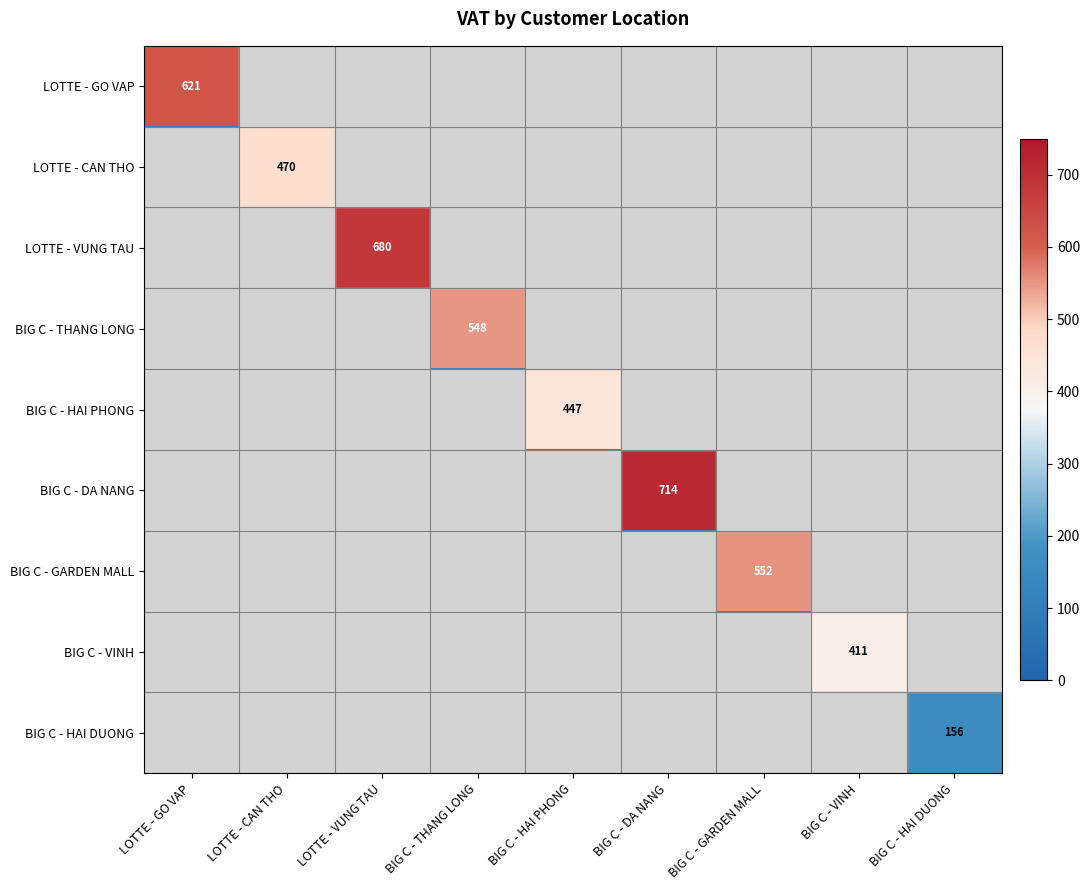

The value of BIG C - HAI DUONG at BIG C - HAI DUONG is 156. True or false?

True